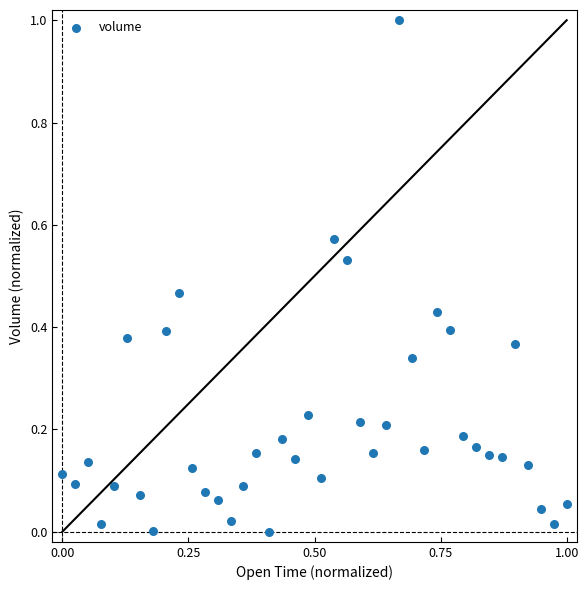

What is the range of Y values (max minus min)?

1.0